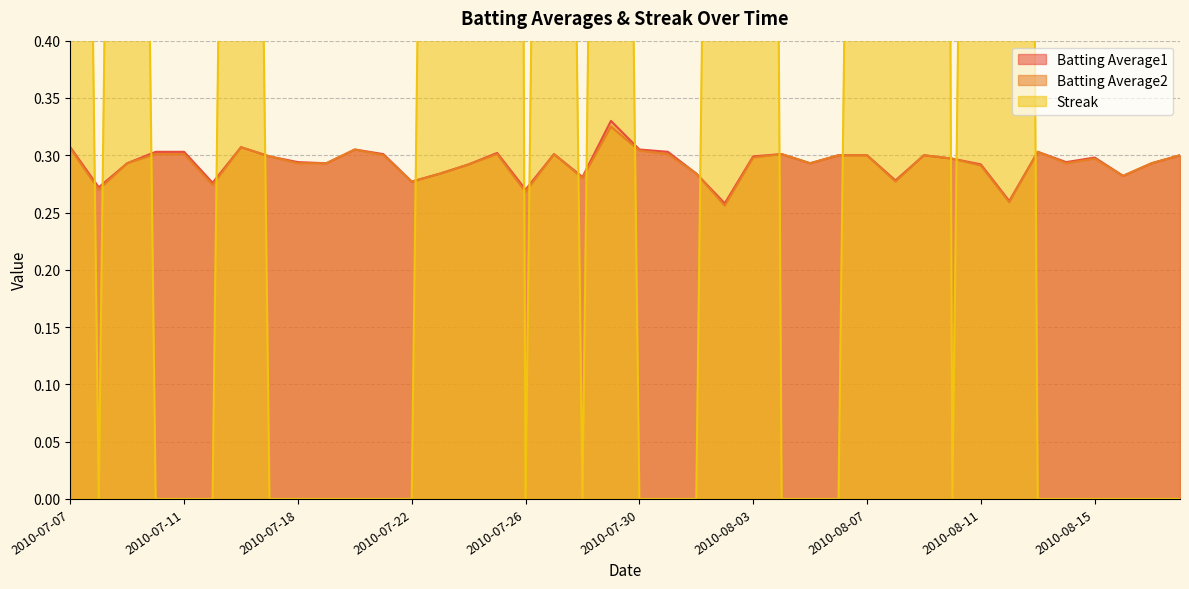

At 2010-08-02, list the series in order from smallest to largest.

Batting Average2, Batting Average1, Streak